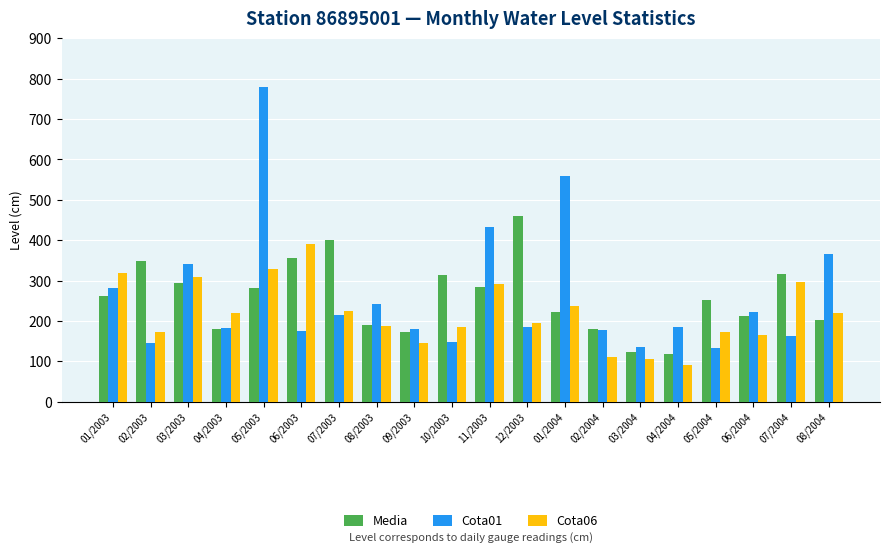

Which category has the highest value across all series?

05/2003